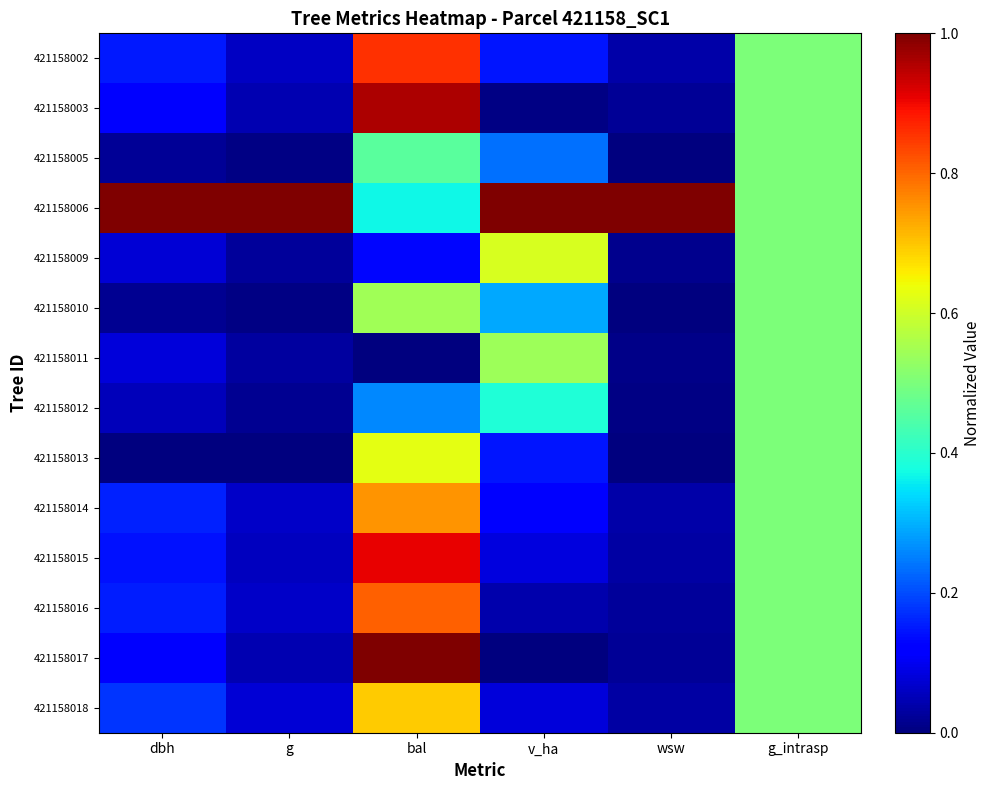

At how many categories does at least one series exceed 0?

6